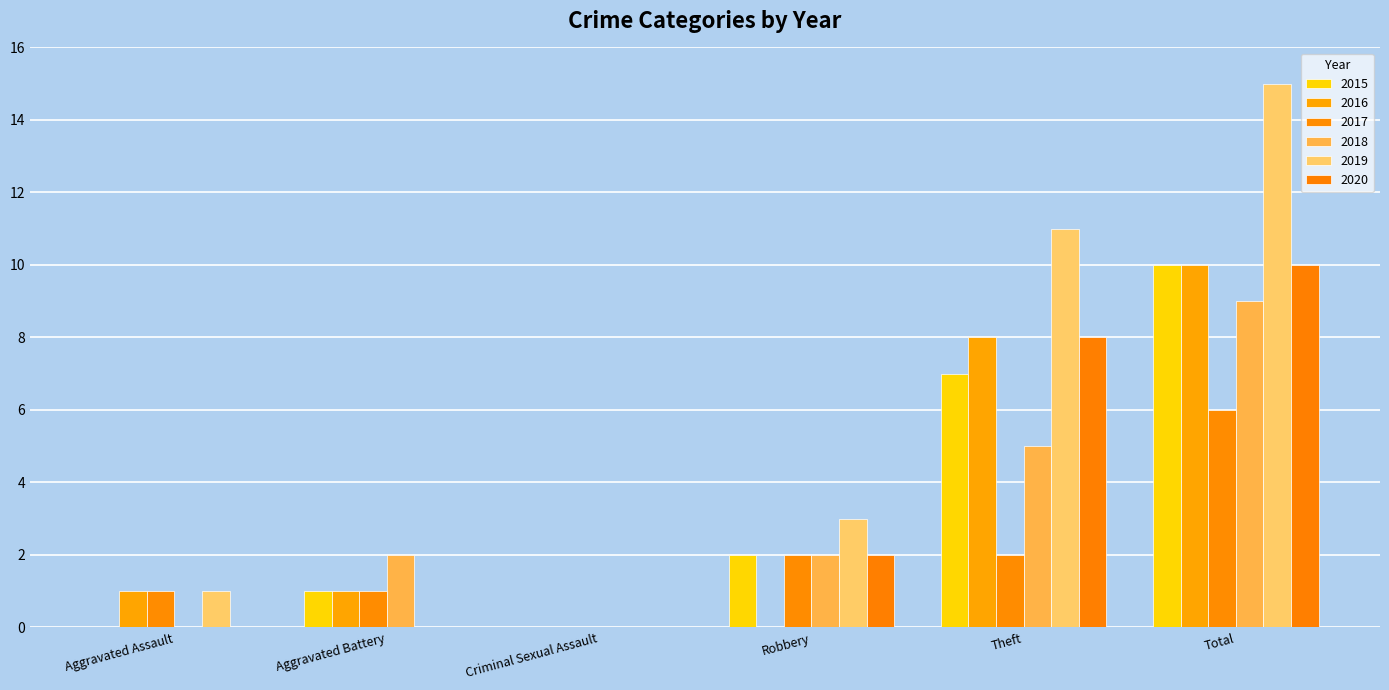

Reading left to right, transcribe all the data shown in this chart.

2015: 0	1	0	2	7	10
2016: 1	1	0	0	8	10
2017: 1	1	0	2	2	6
2018: 0	2	0	2	5	9
2019: 1	0	0	3	11	15
2020: 0	0	0	2	8	10